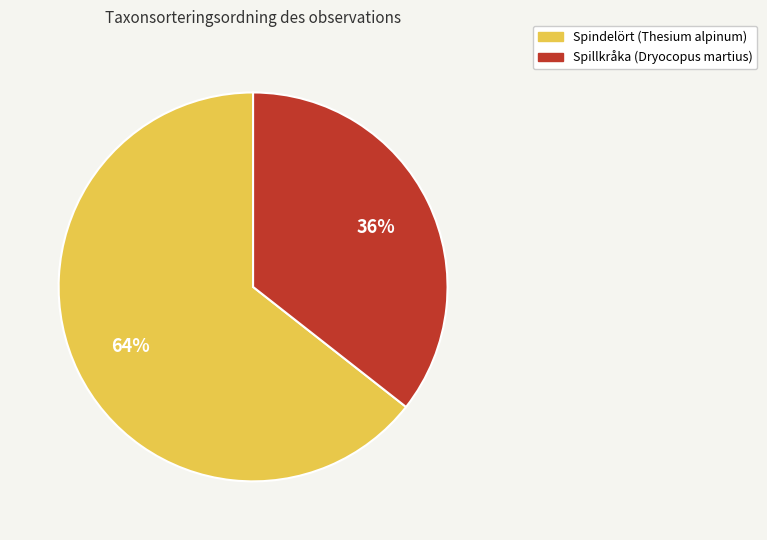

Which slice is the largest?

Spindelört (Thesium alpinum)